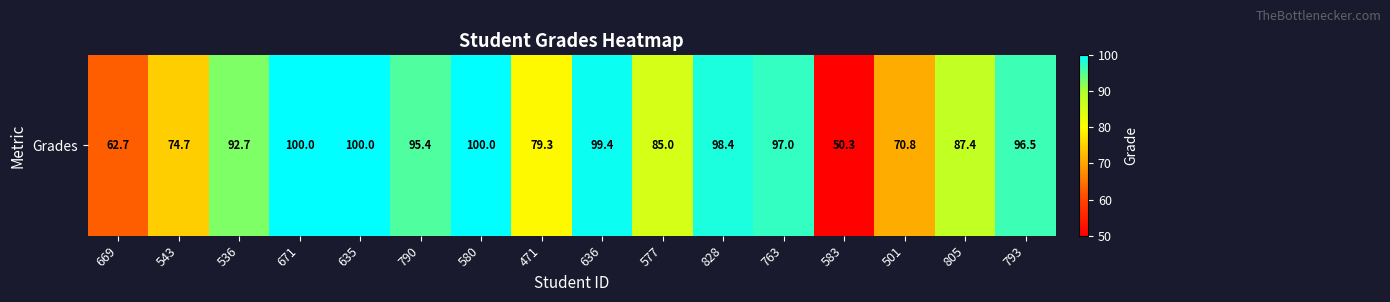

Between 669 and 580, which is larger?

580